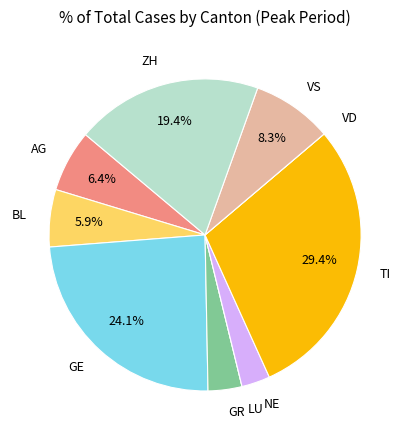

Approximately how many times larger is the value at GR compared to NE?

1.2